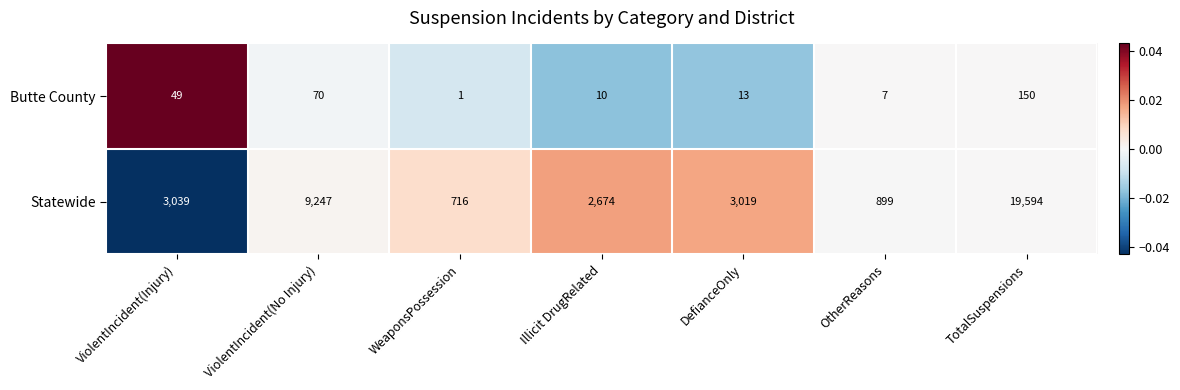

Which series has the widest spread of values?

Statewide